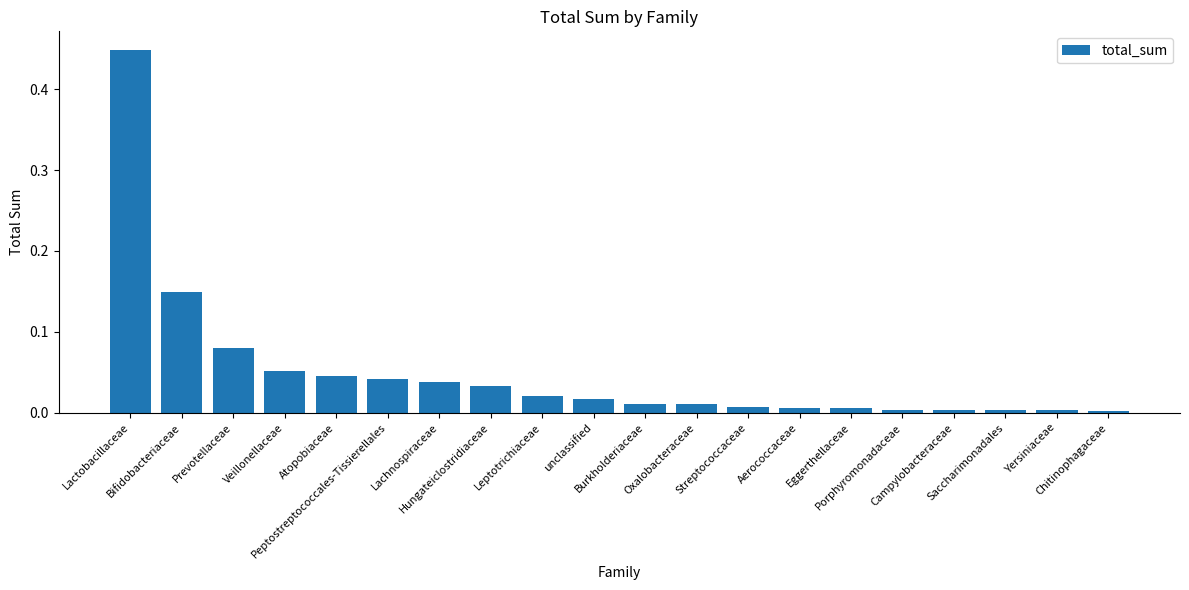

True or false: the data shows 0.0 at Chitinophagaceae.

True